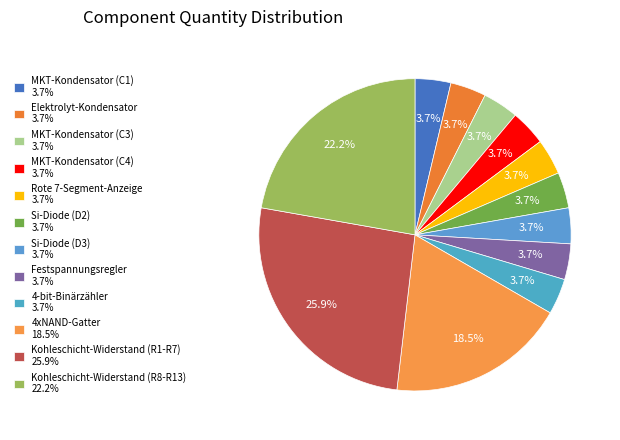

What portion of the pie excludes 4-bit-Binärzähler?

96.3%